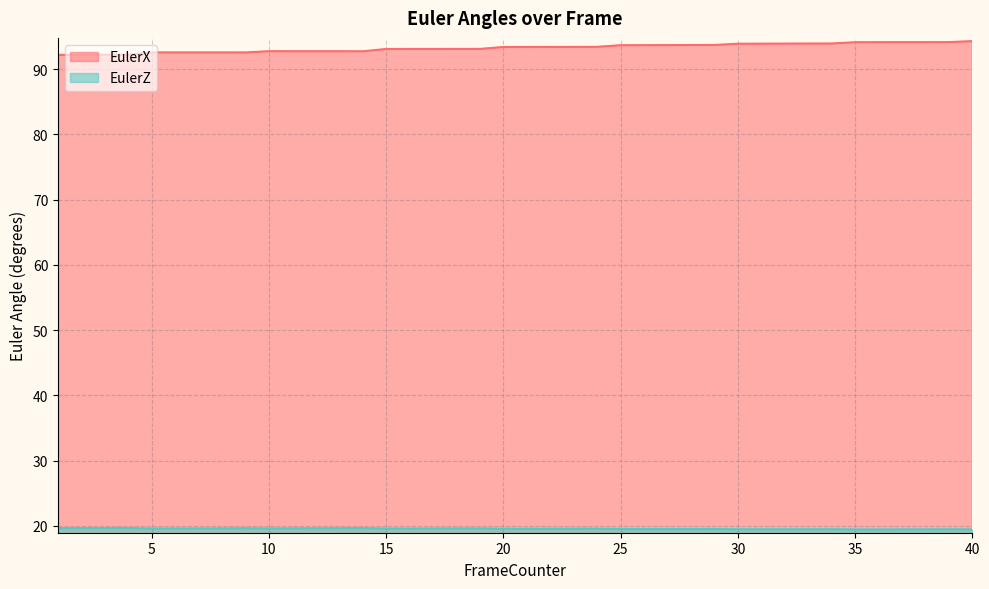

Is it true that EulerZ equals 19.5 at 31?

True